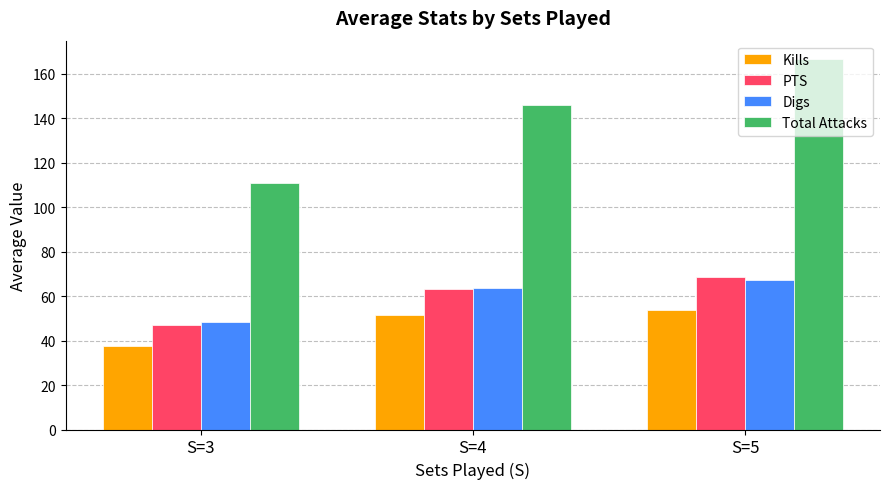

Which series has the largest range (max minus min)?

Total Attacks